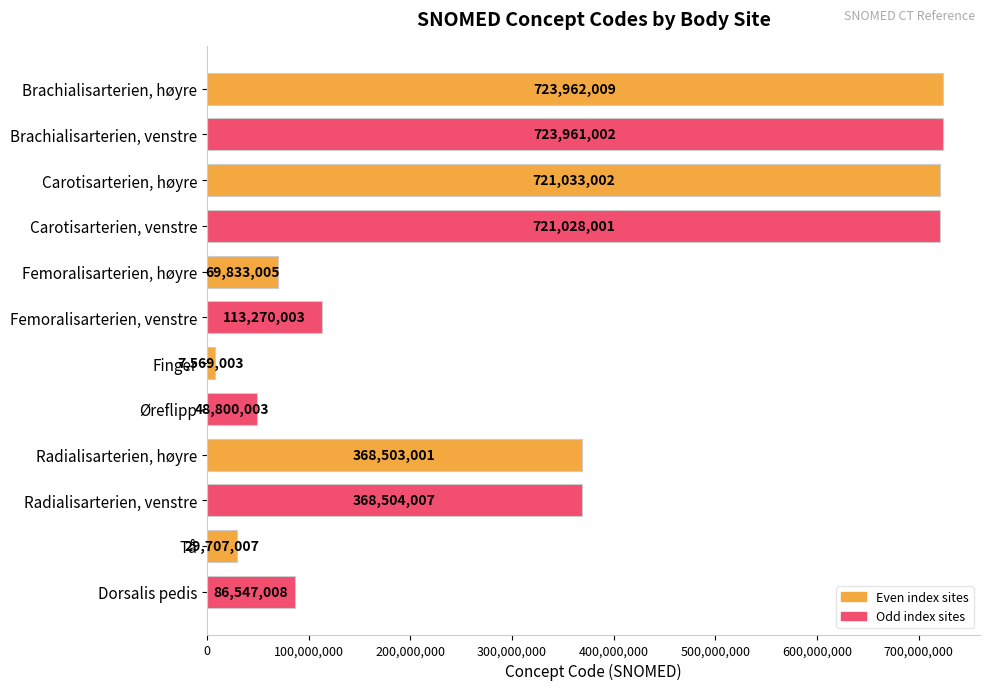

What position from the bottom is Radialisarterien, venstre?

3